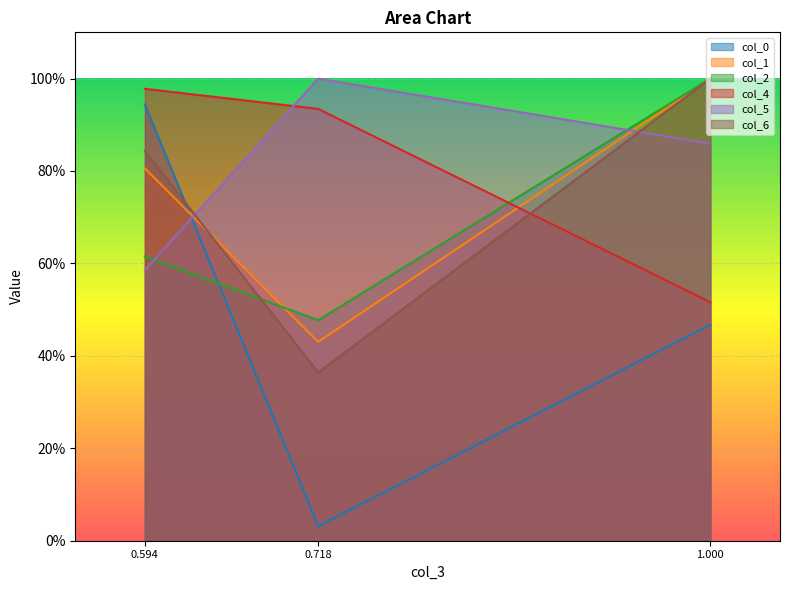

Rank the categories by col_4 value from highest to lowest.

0.594, 0.718, 1.000